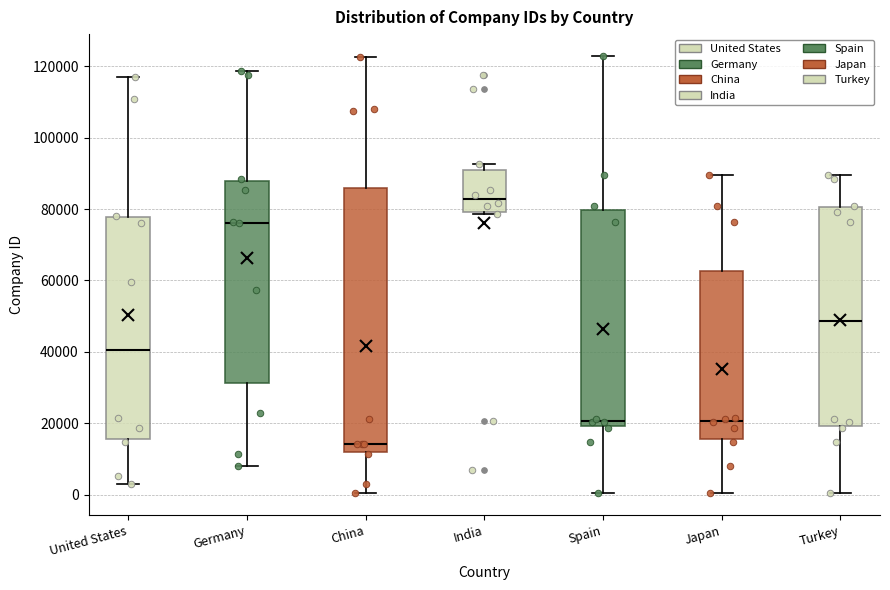

Which box has the highest median line?

India